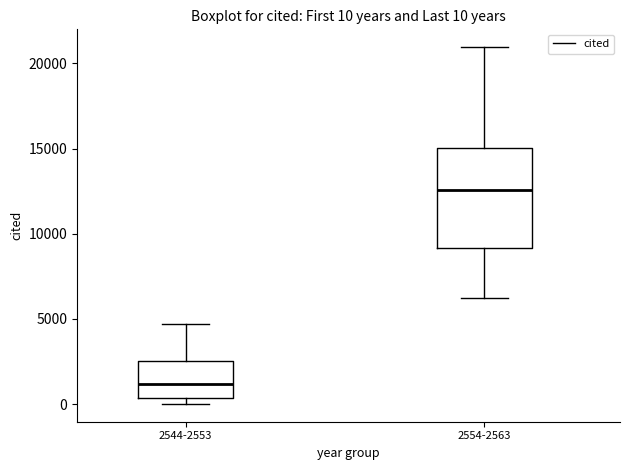

Which box is the tallest, from its lower edge to its upper edge?

2554-2563